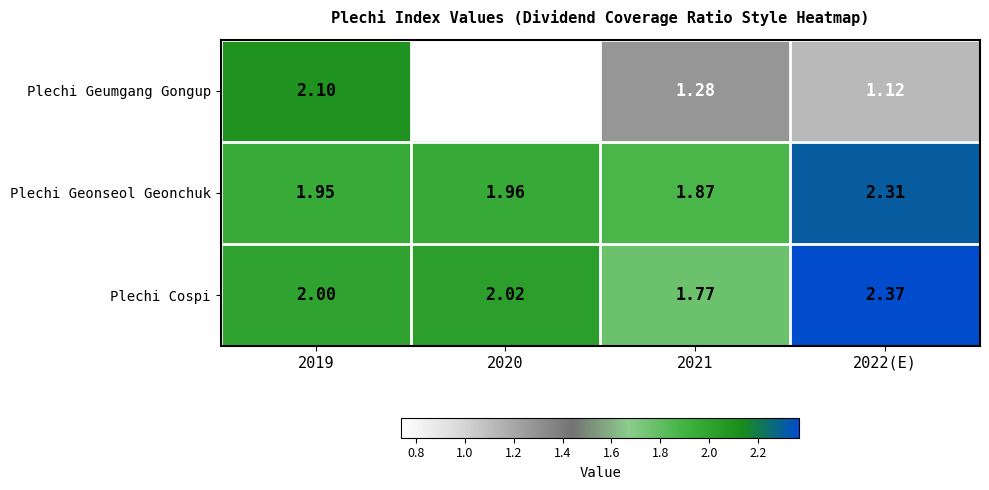

Count the number of categories in the chart.

4